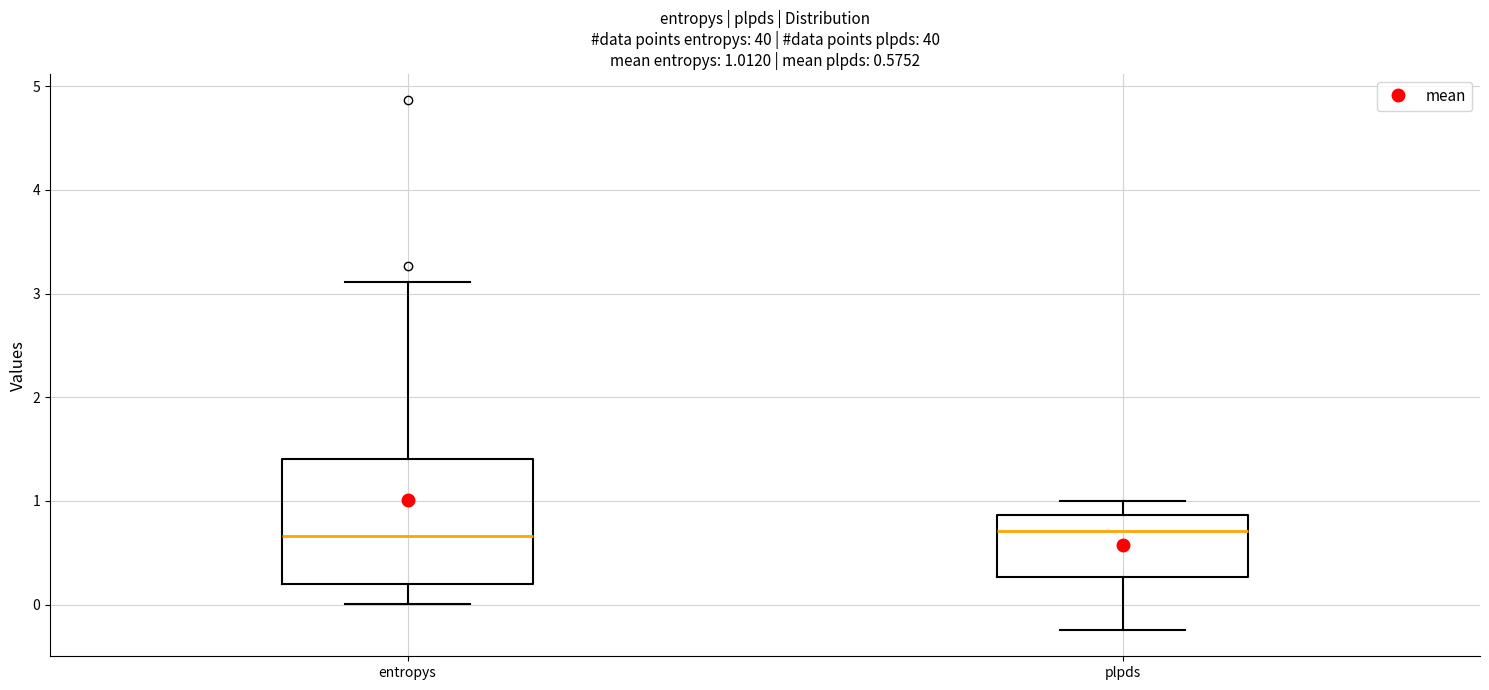

Comparing the boxes themselves (not the whiskers), which one is the tallest?

entropys